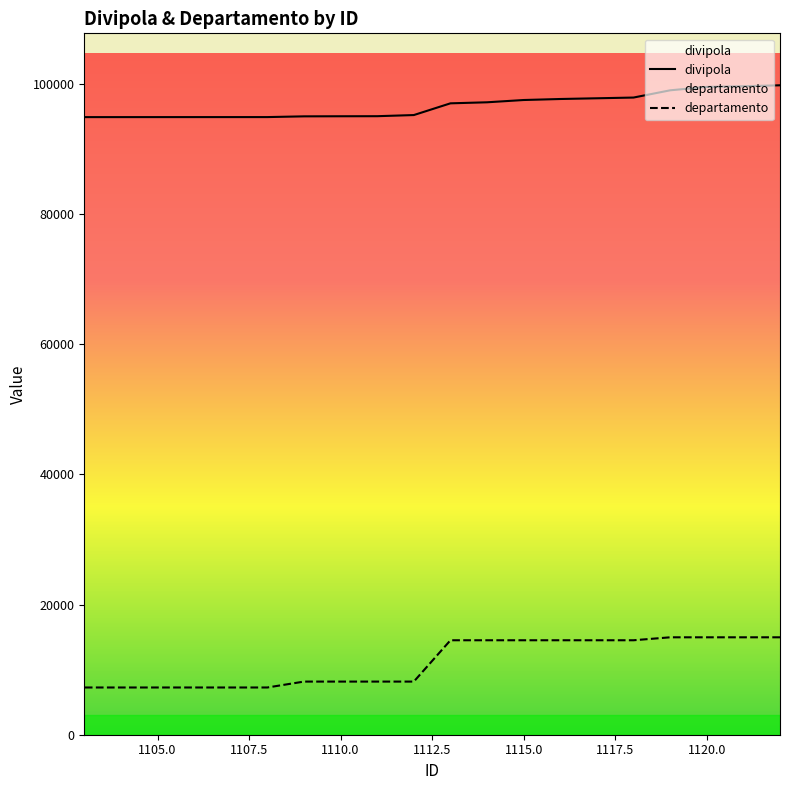

Which series has the widest spread of values?

departamento